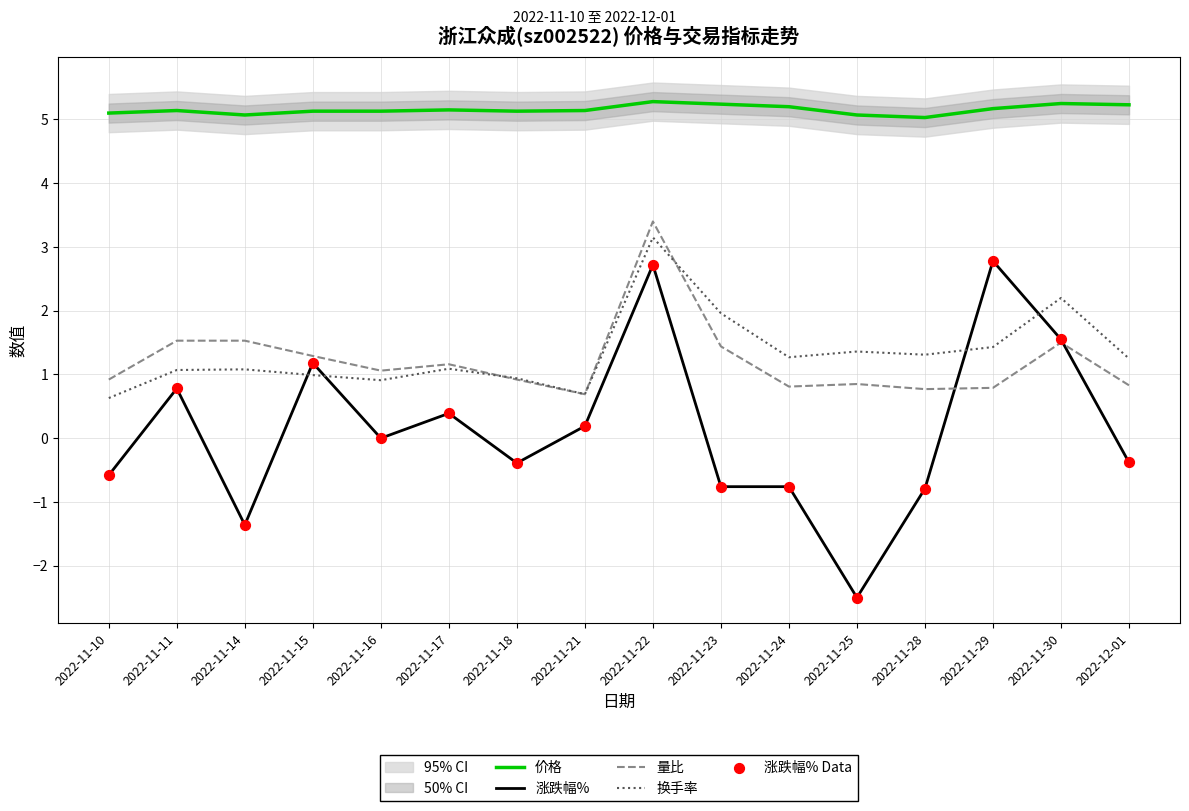

Which series has the largest total across all categories?

价格